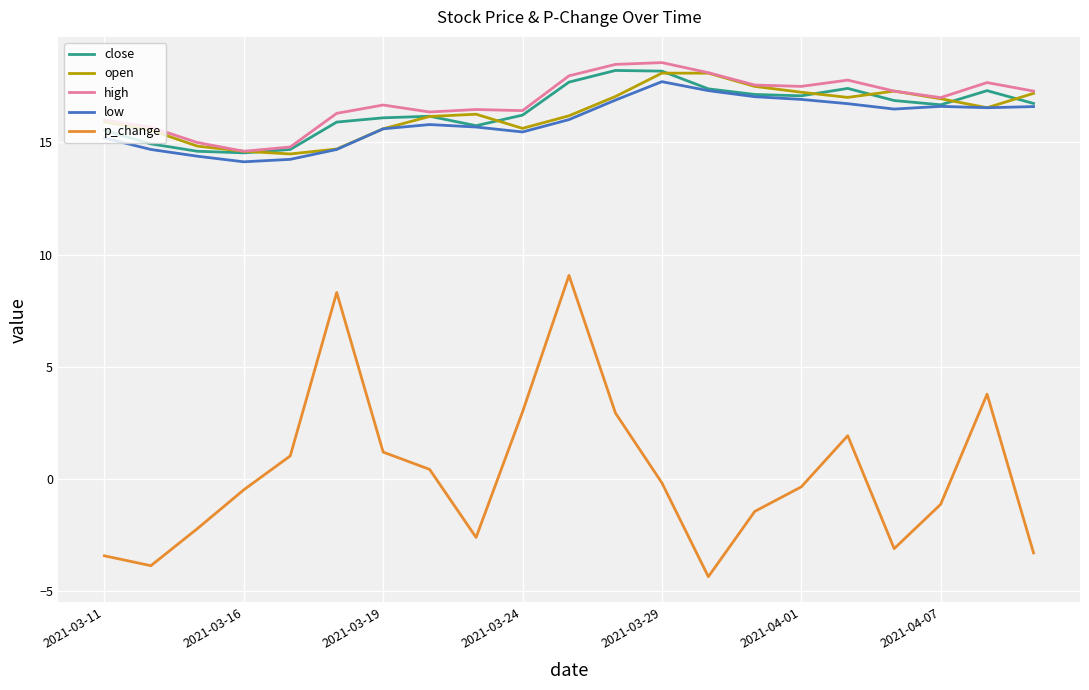

In close, how many points are higher than both neighbors (excluding endpoints)?

4